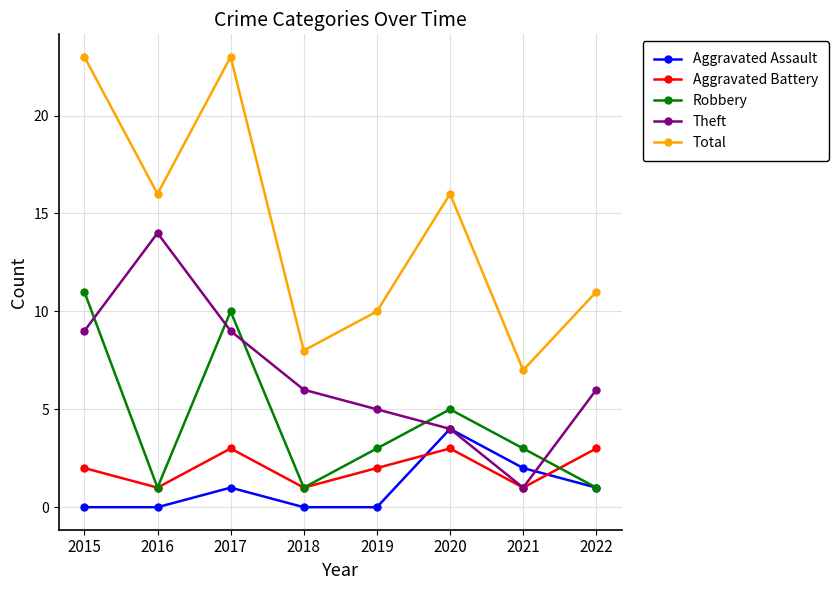

What are all the series names shown in the legend?

Aggravated Assault, Aggravated Battery, Robbery, Theft, Total